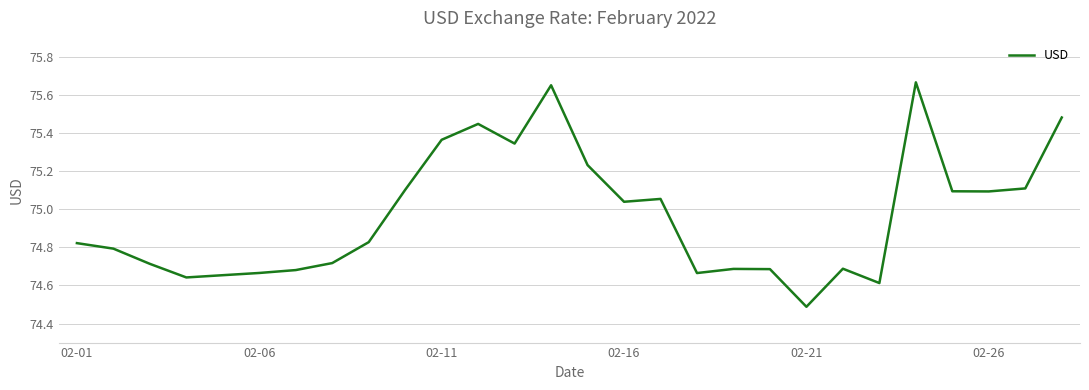

What is the difference between the maximum and minimum values?

1.2